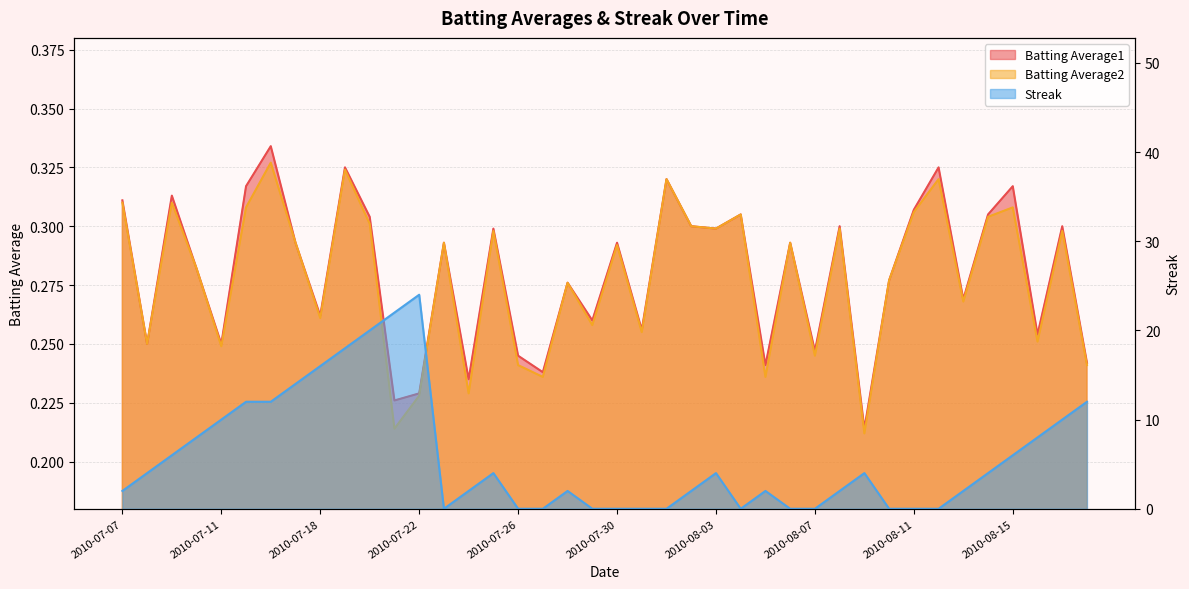

The value of Batting Average1 at 2010-07-25 is 0.1. True or false?

False